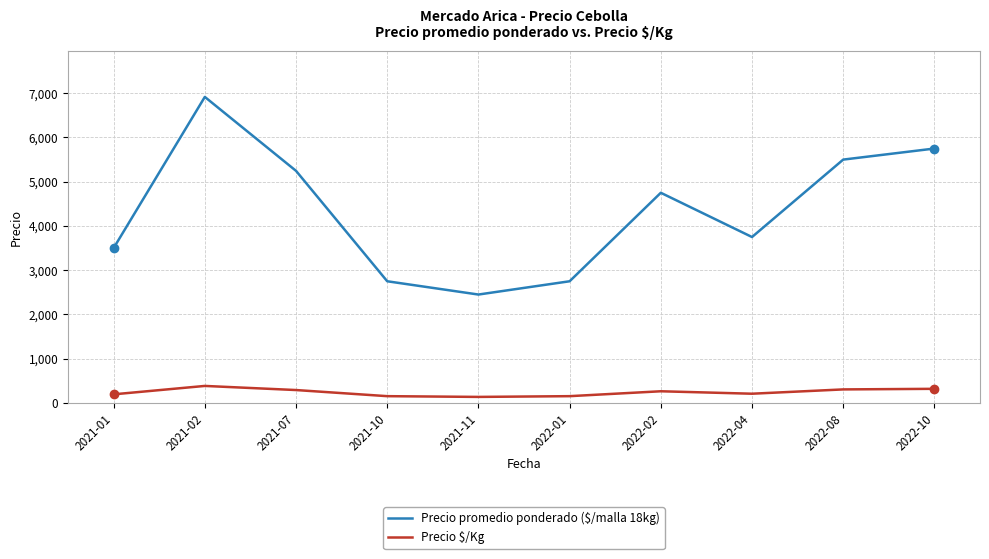

What is the greatest value displayed?

6916.7